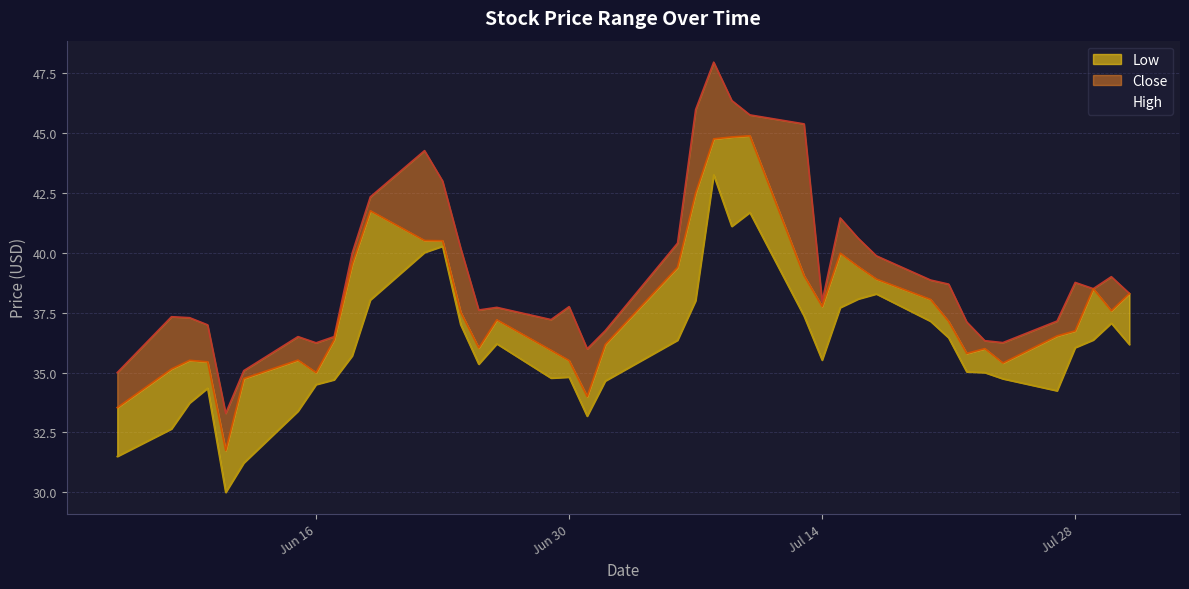

The High series shows 37.1 at 2020-07-22. True or false?

True